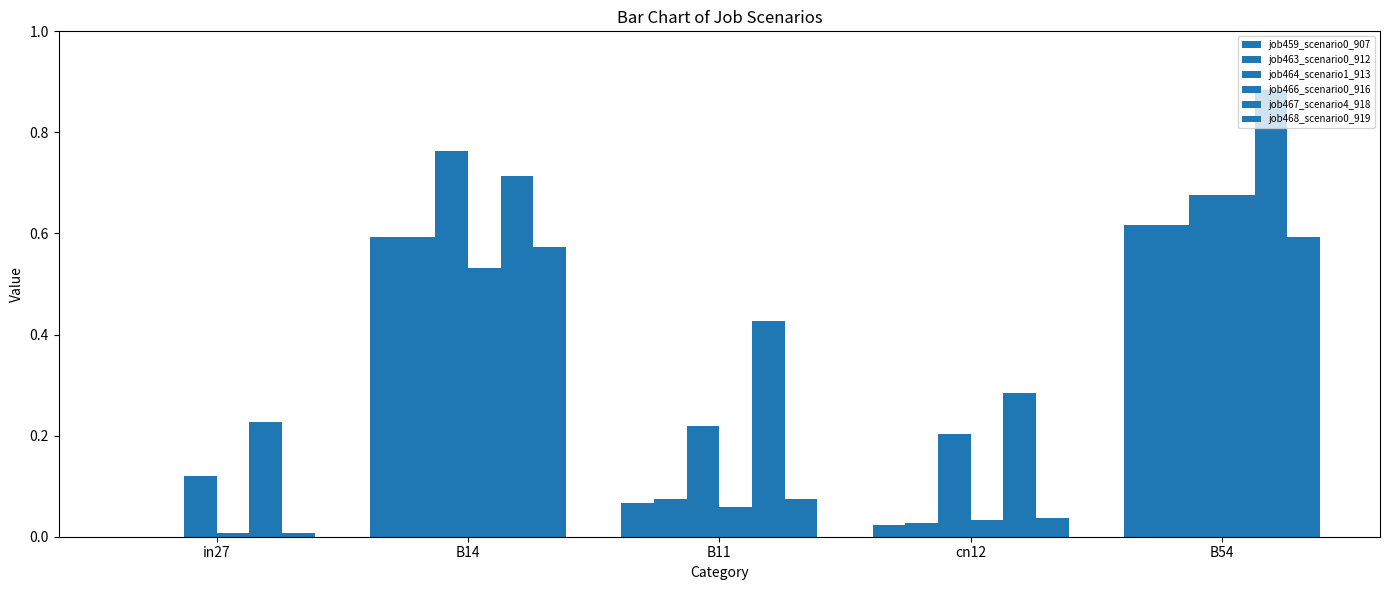

At which category does the chart reach its minimum across all series?

in27